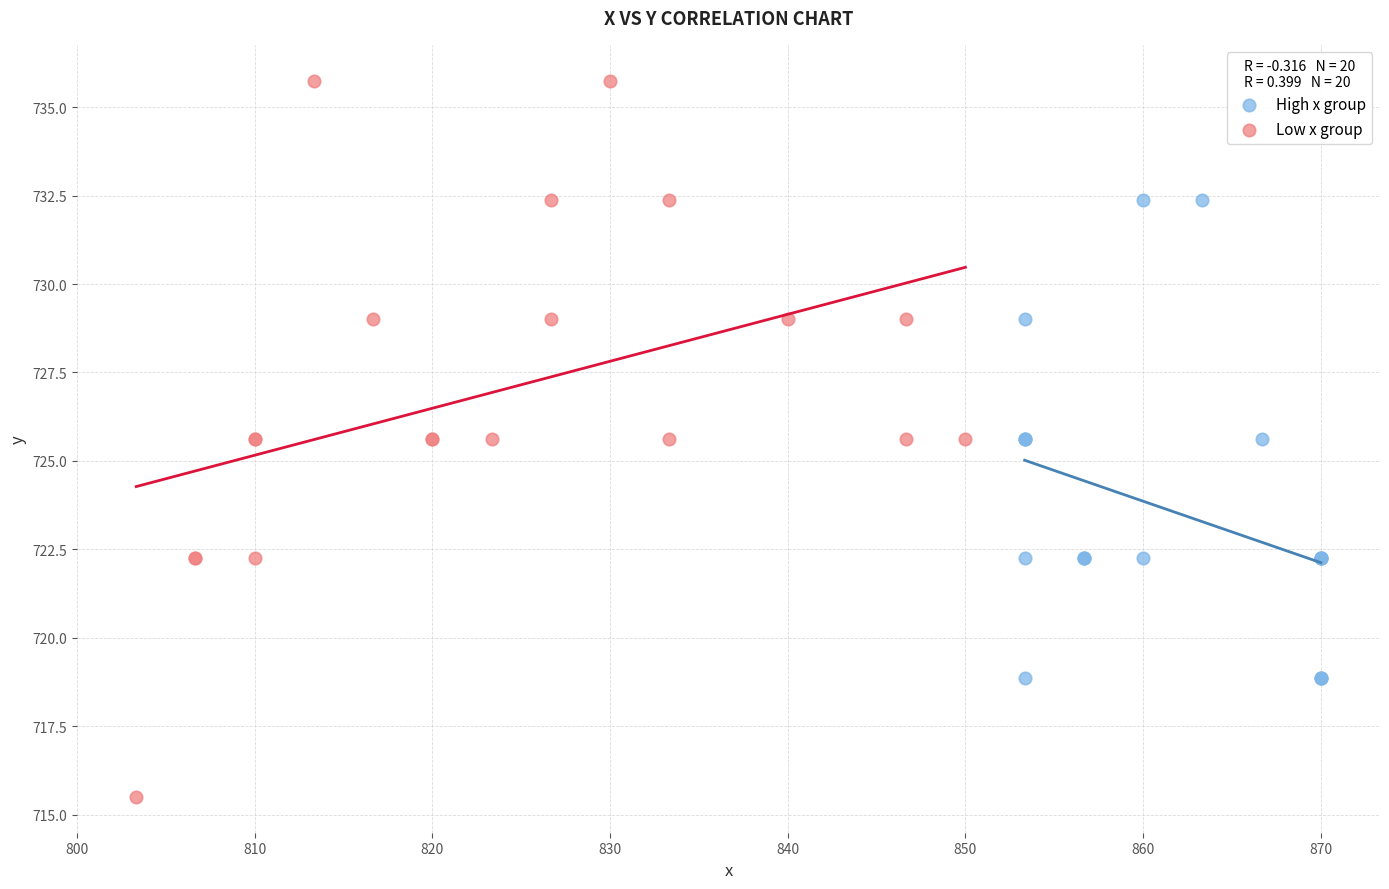

Which series has the largest Y range (max minus min)?

Low x group